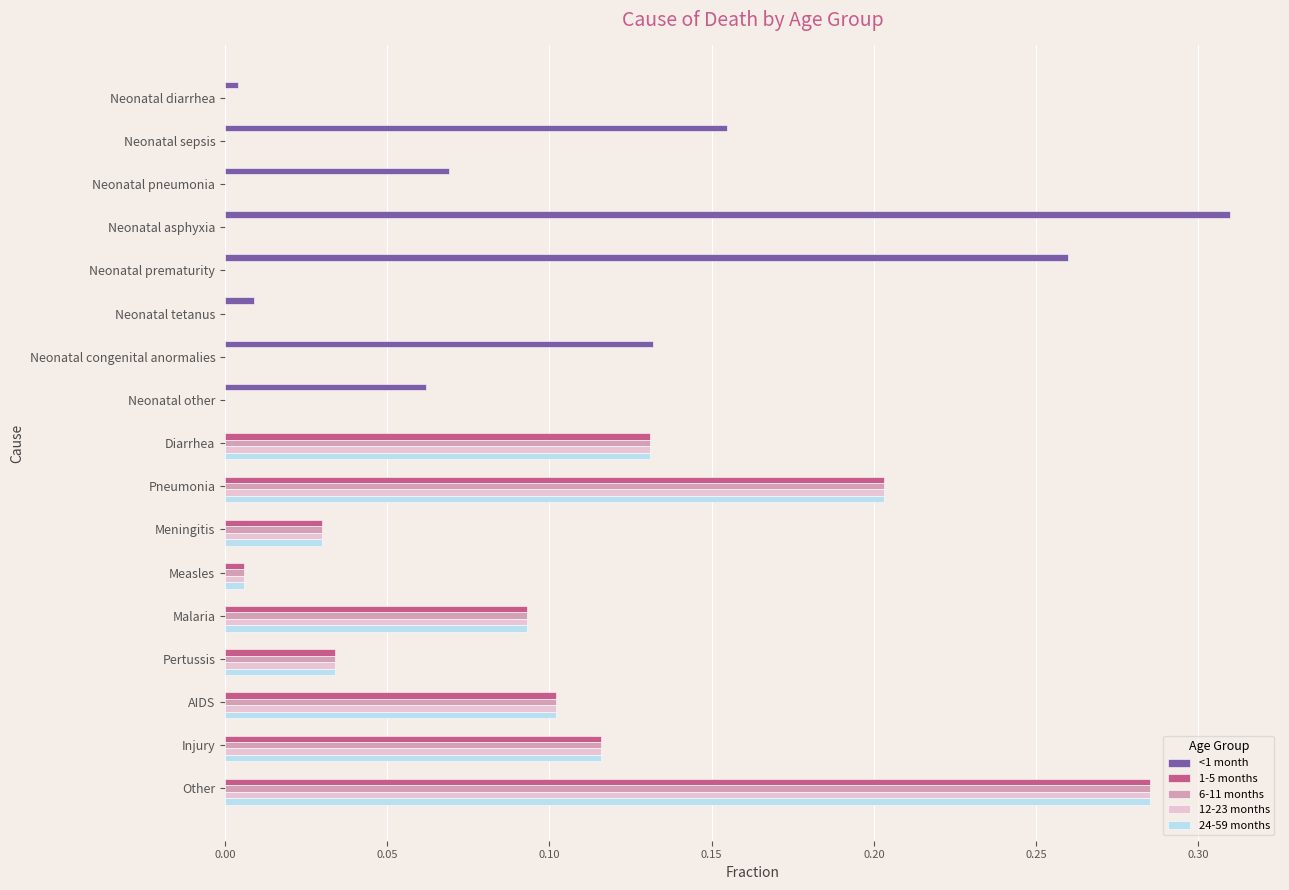

Which category has the highest value in the 1-5 months series?

Other